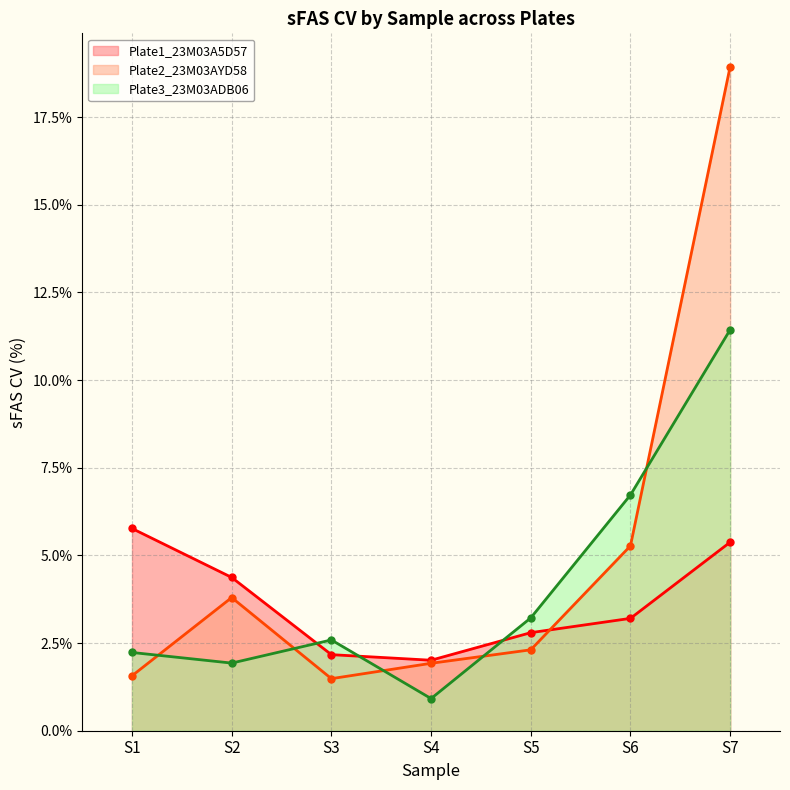

What is the total value across all series at S4?

4.9